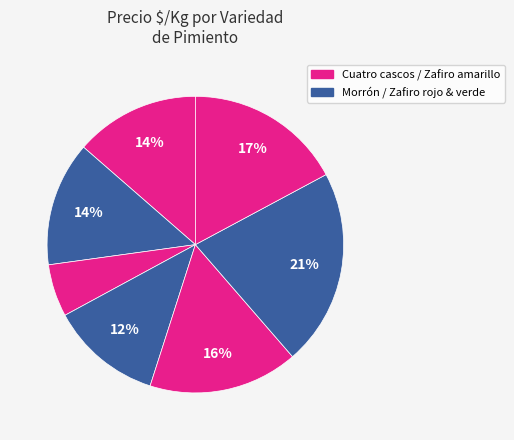

How many segments does this pie chart have?

7